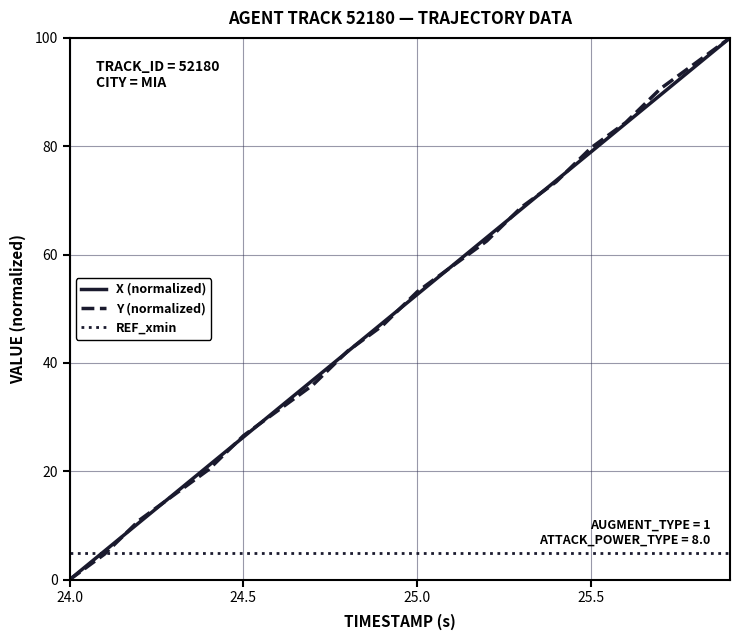

What is the maximum value for Y (normalized)?

100.0